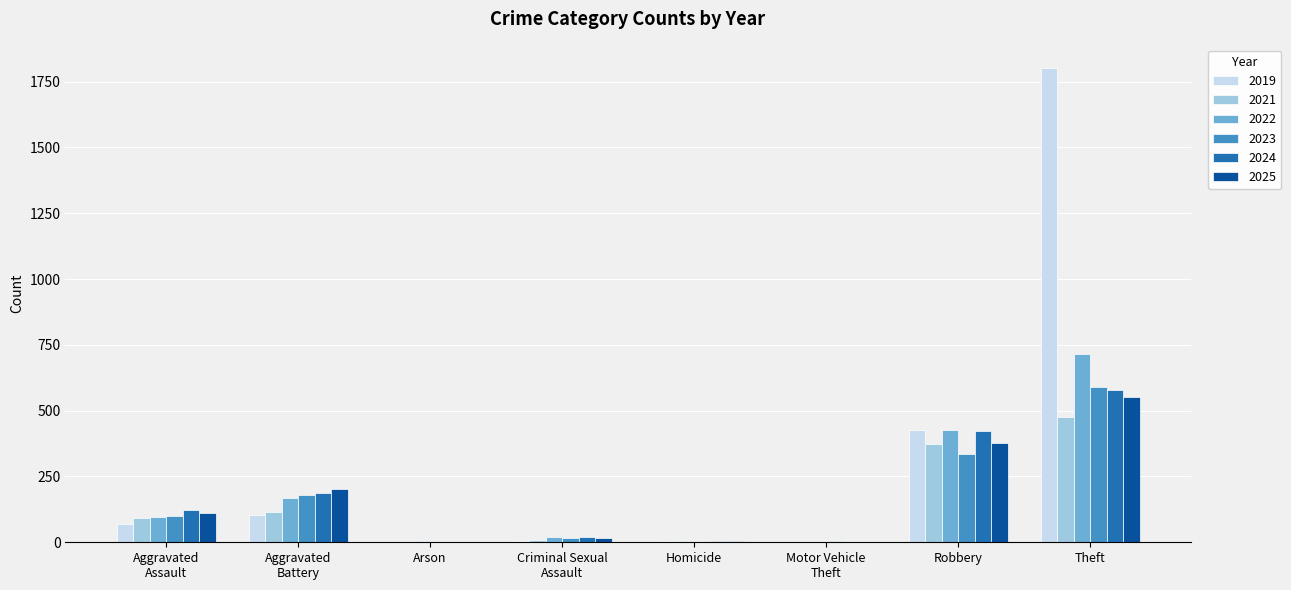

Which label corresponds to the largest value in the chart?

Theft